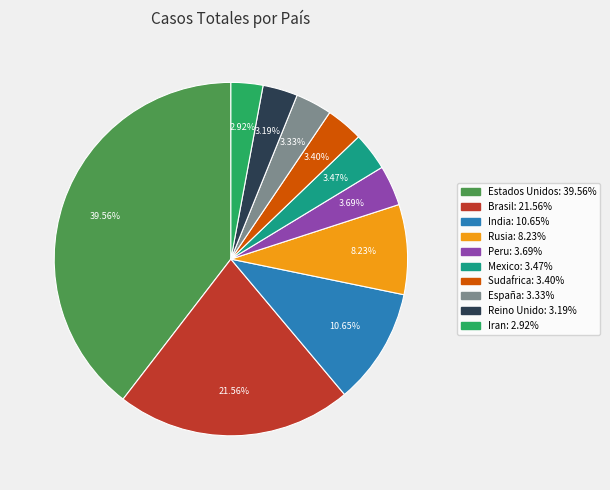

To the nearest percent, what portion does Peru represent?

4%